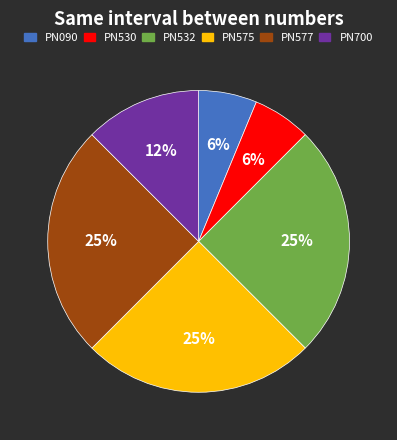

To the nearest percent, what percentage of the pie is PN700?

12%